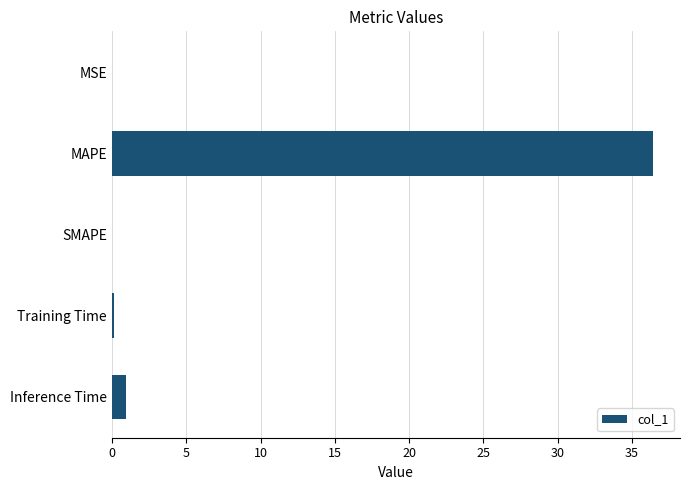

What is the greatest value displayed?

36.4